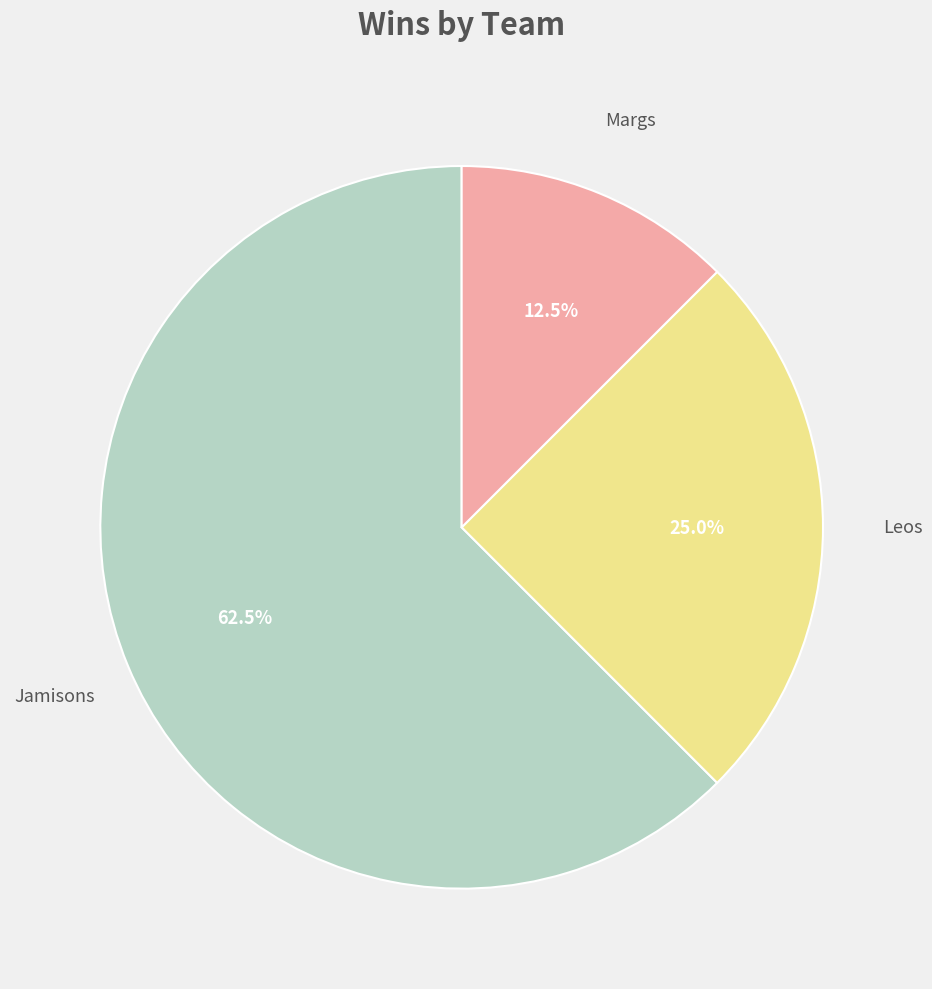

Is there any slice that represents more than half of the pie?

Yes